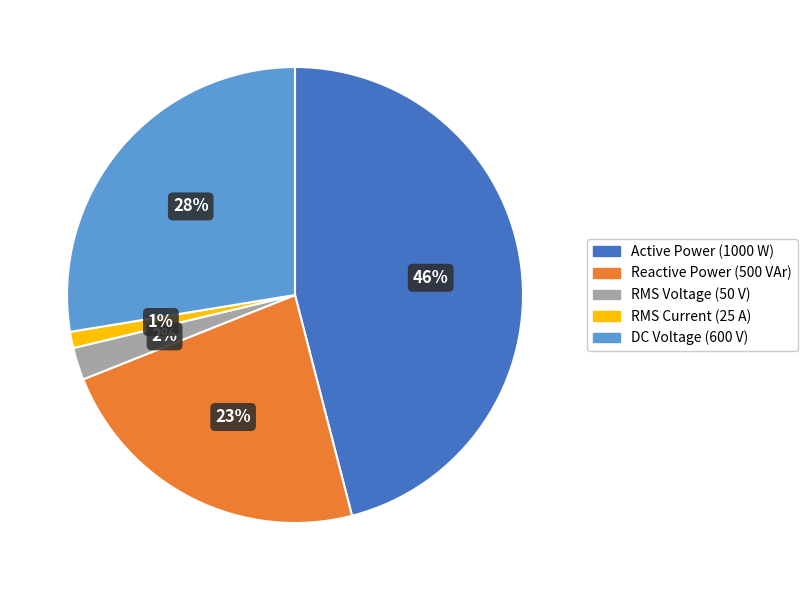

How many segments does this pie chart have?

5